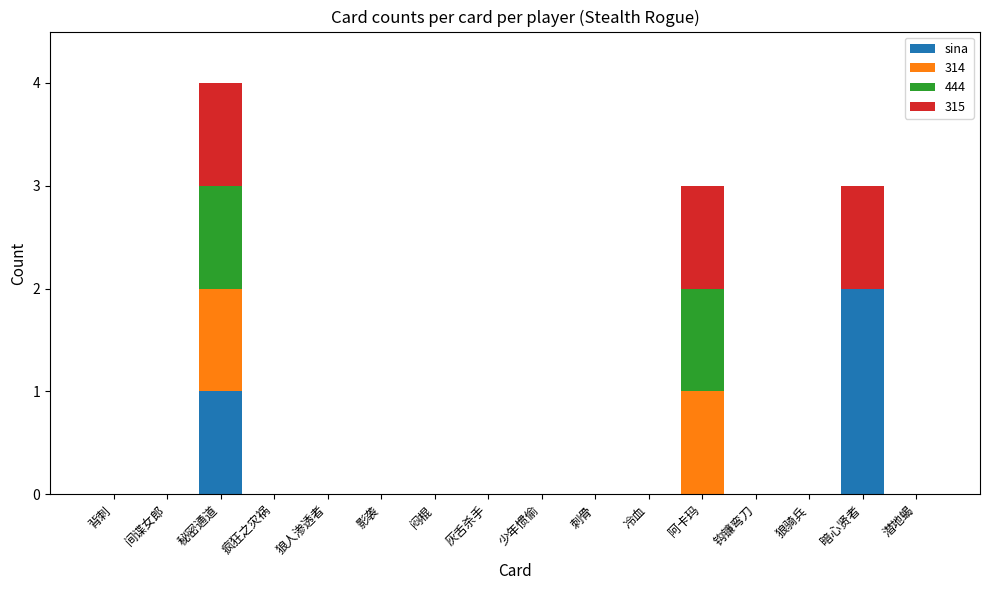

The value of sina at 暗心贤者 is 1. True or false?

False